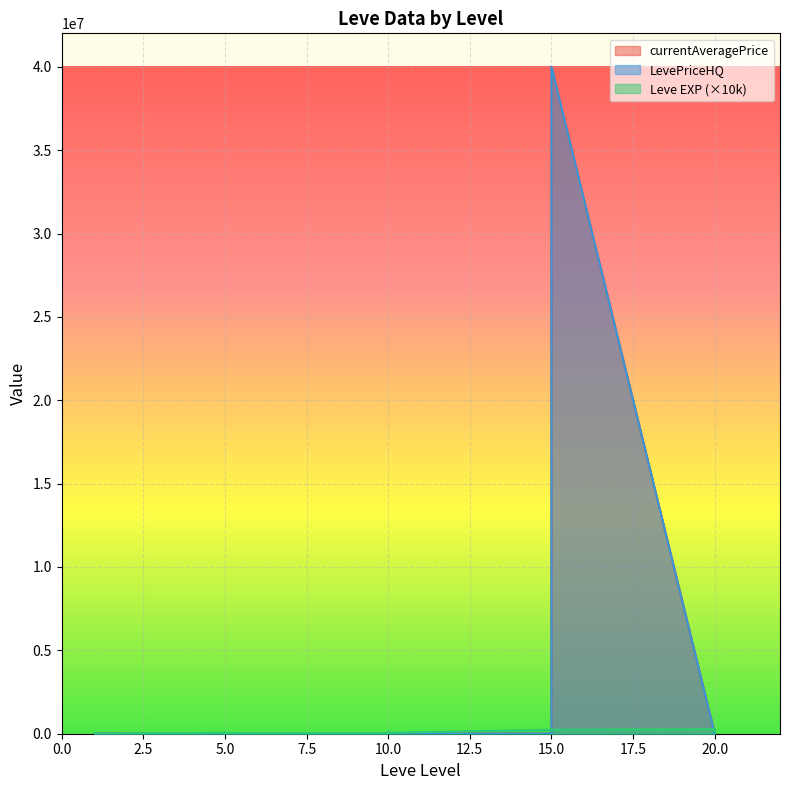

What is the total value across all series at 1?

23305.5